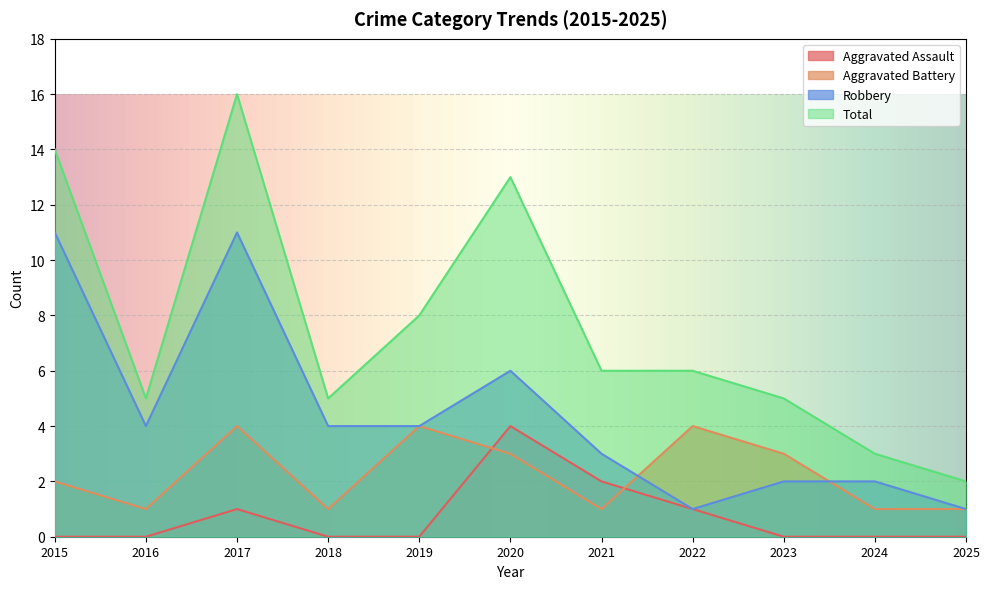

Is the value of Aggravated Assault at 2024 greater than the value of Aggravated Battery at 2019?

No